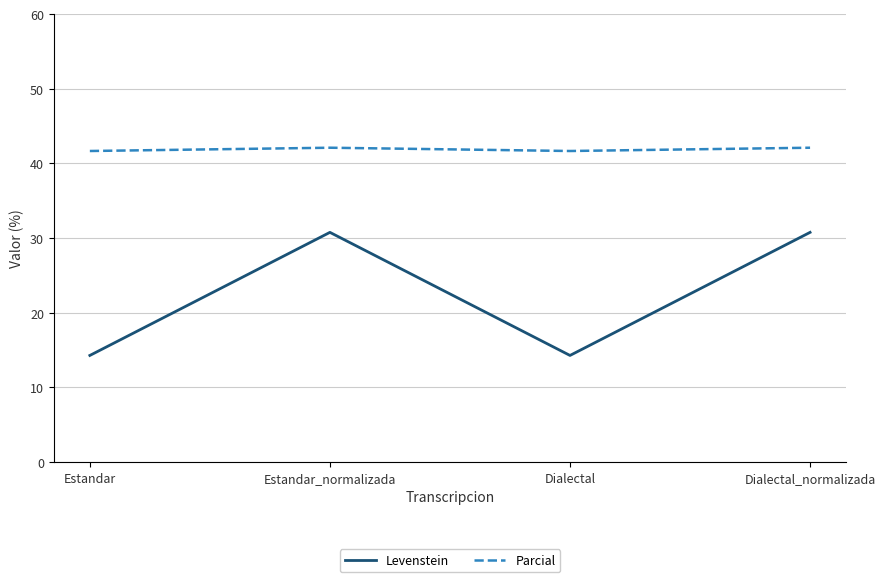

Which series has the largest total across all categories?

Parcial